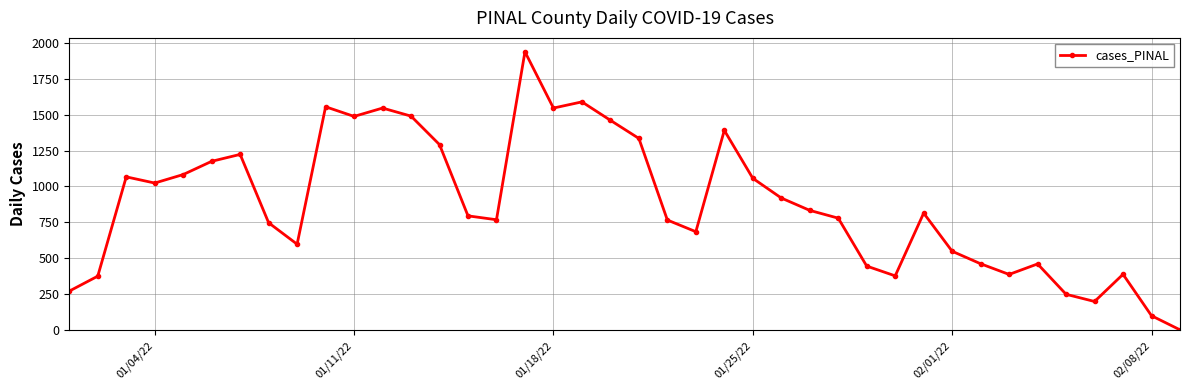

How many interior local peaks (higher than both neighbors) does the data have?

10